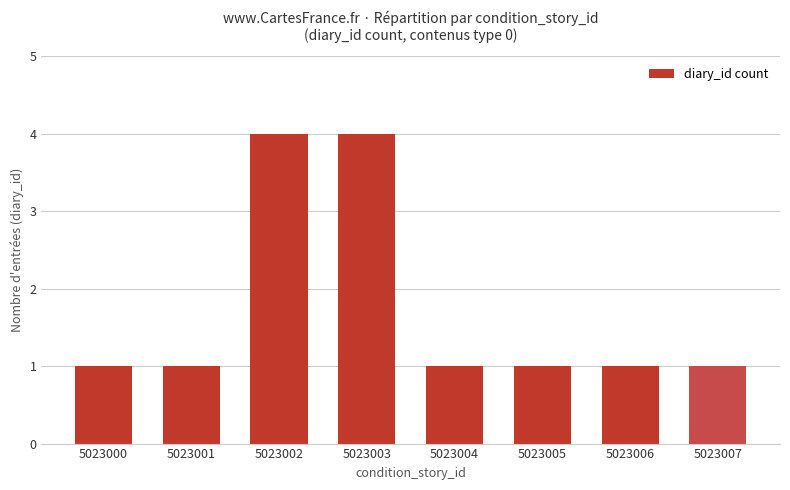

What is the approximate value at 5023004?

1